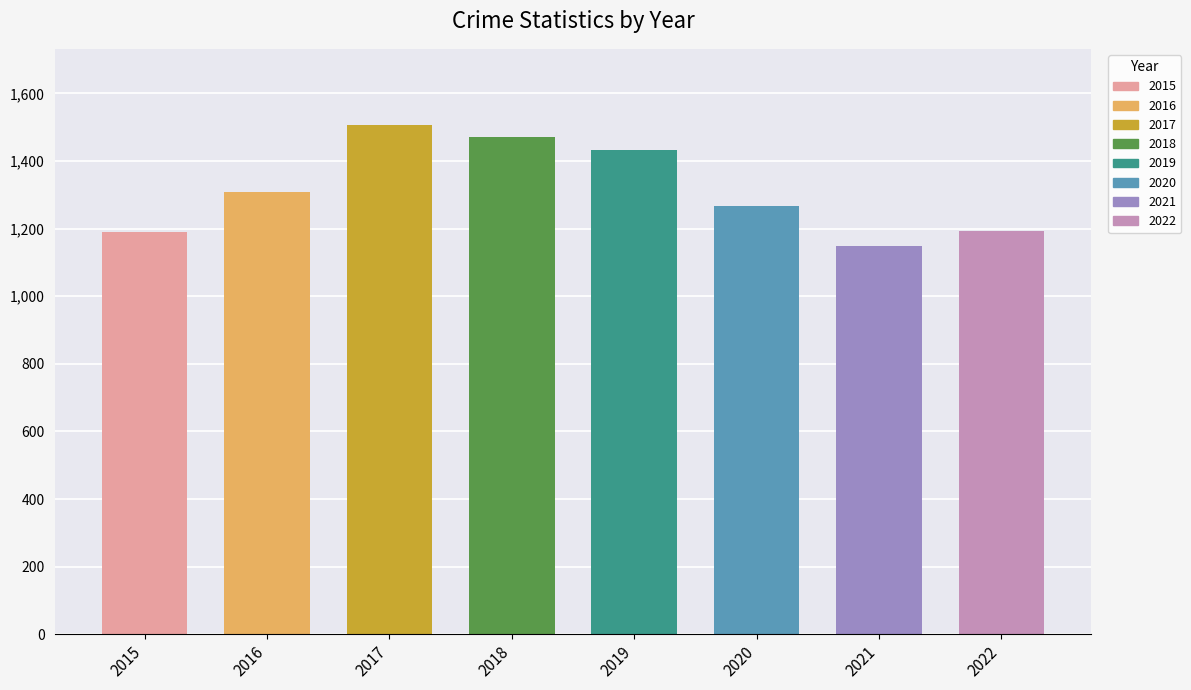

Which category has the lowest value across all series?

2021